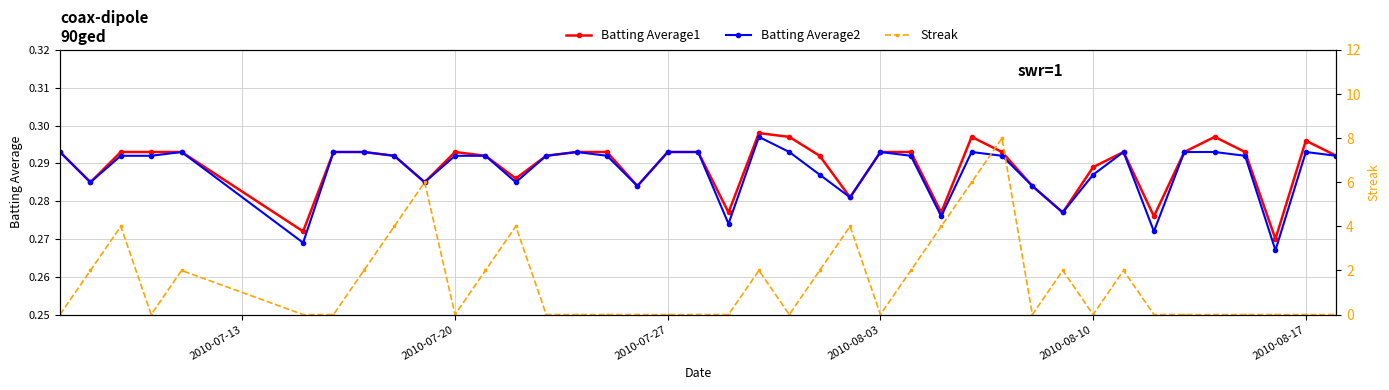

How many Batting Average1 values are between 0 and 1?

40